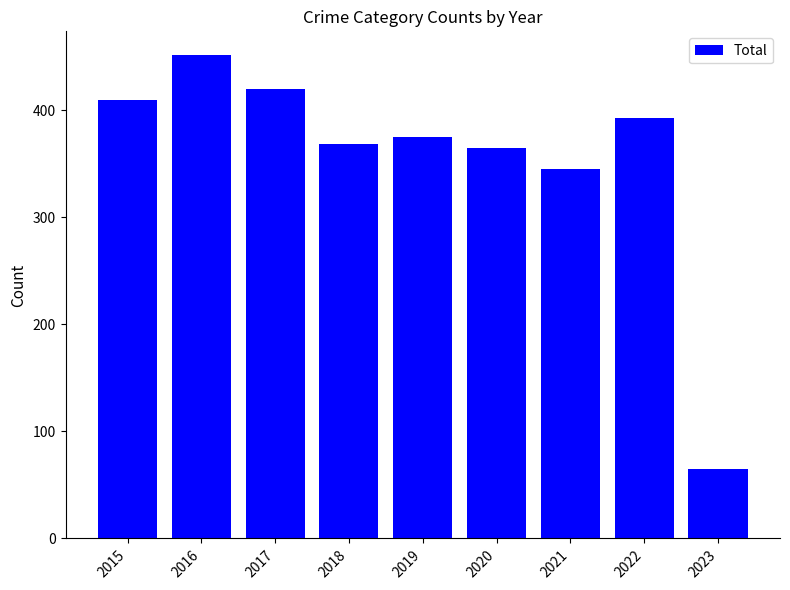

Are the bars grouped side by side (vs. stacked)?

No